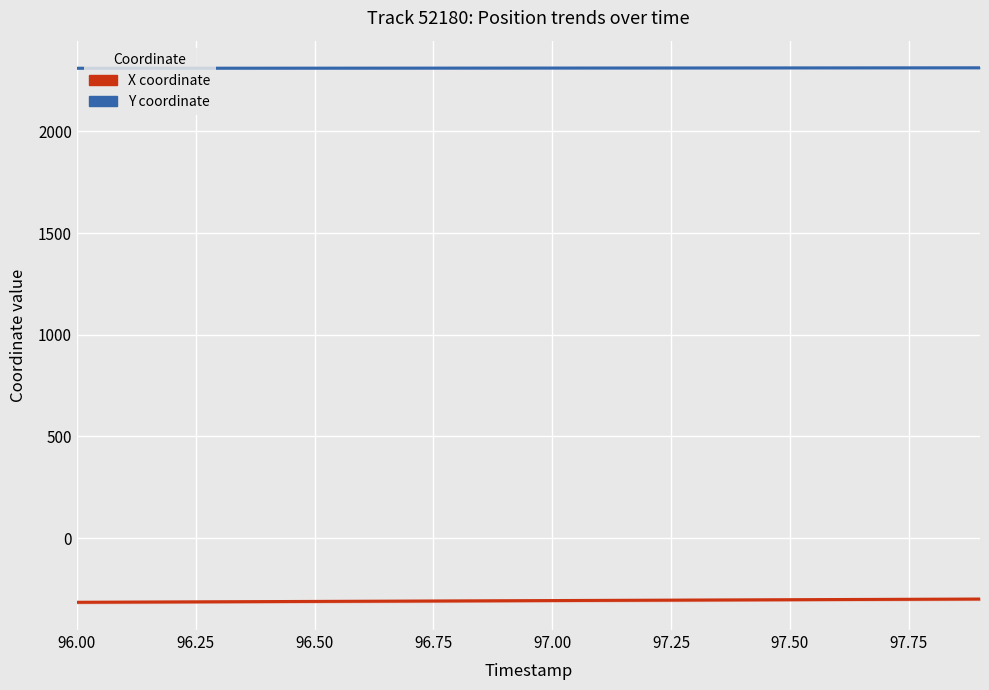

What is the maximum value for Y coordinate?

2312.4